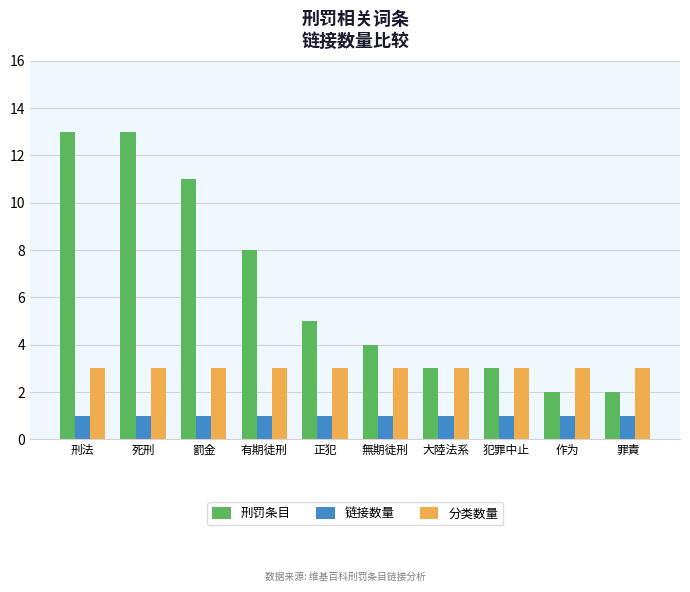

Reading left to right, extract all data points from this chart.

刑罚条目: 13	13	11	8	5	4	3	3	2	2
链接数量: 1	1	1	1	1	1	1	1	1	1
分类数量: 3	3	3	3	3	3	3	3	3	3